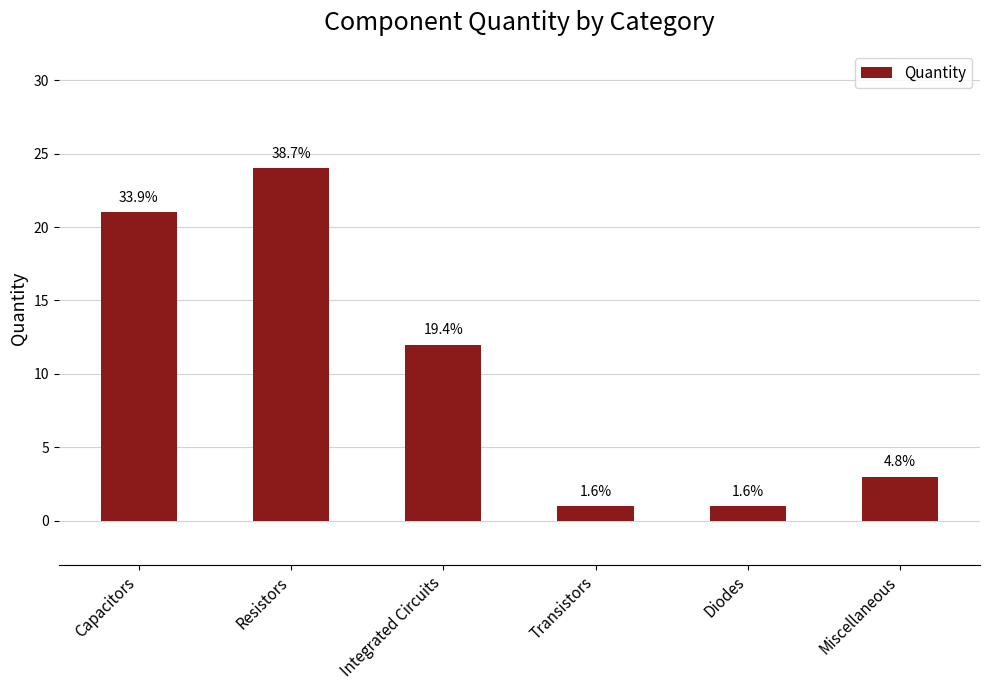

What is the difference between the second highest and second lowest values?

20